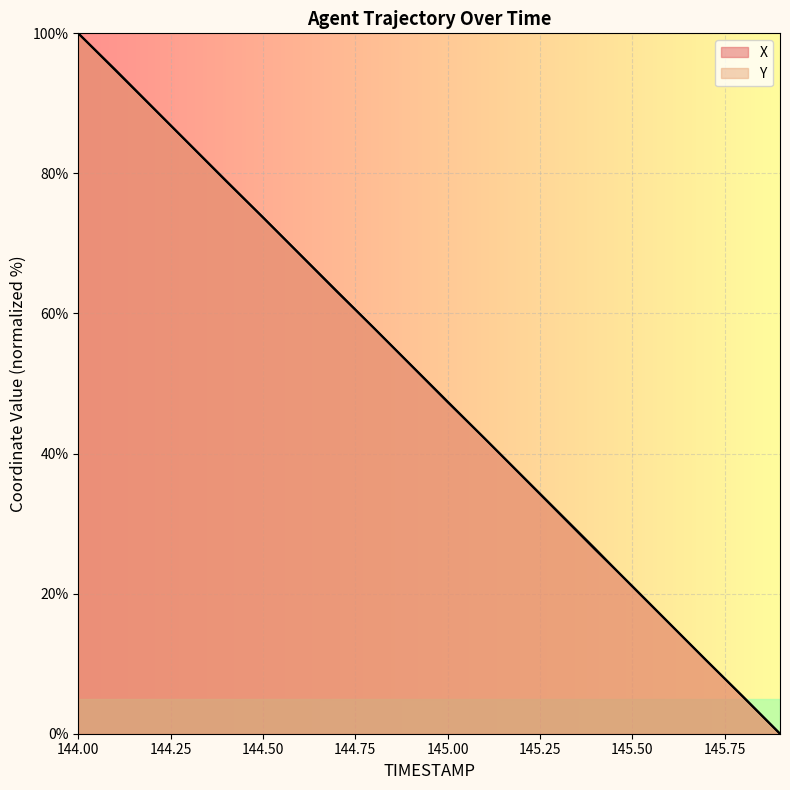

What is the value of the X point at the 8th from the left?

63.2